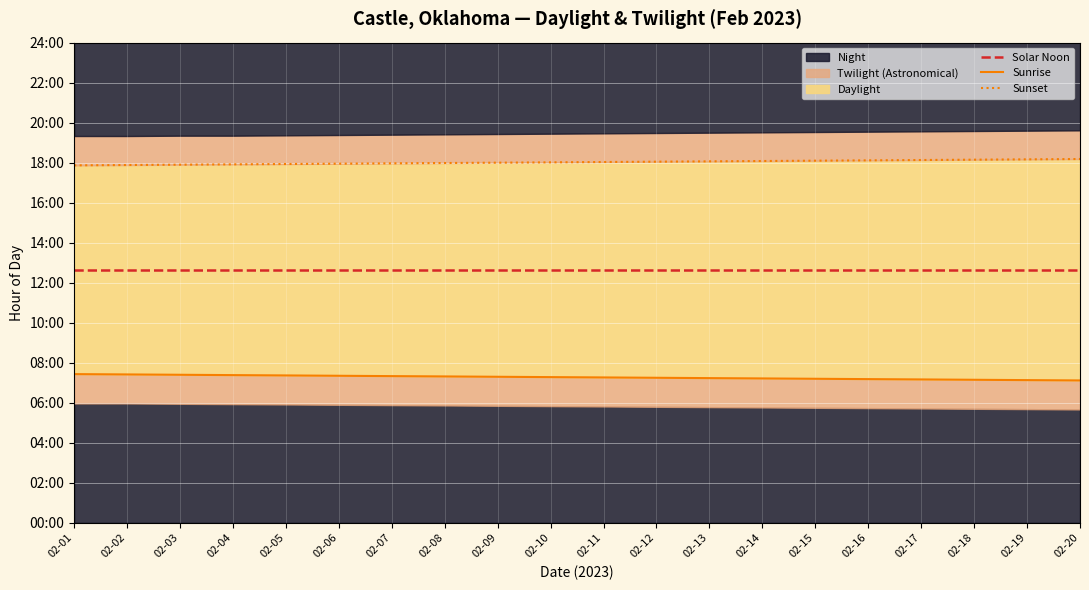

What is the spread (max minus min) of values at 02-10?

10.7